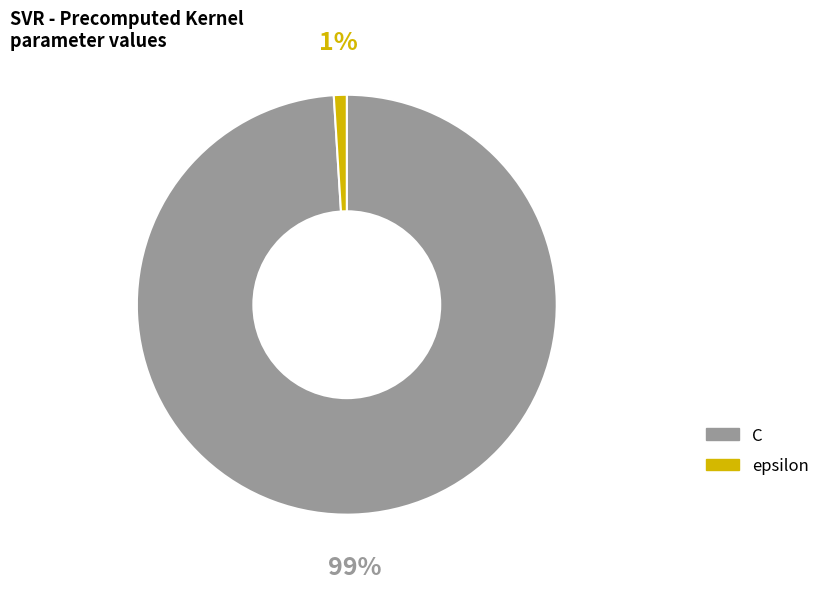

What percentage is the epsilon slice, to the nearest percent?

1%